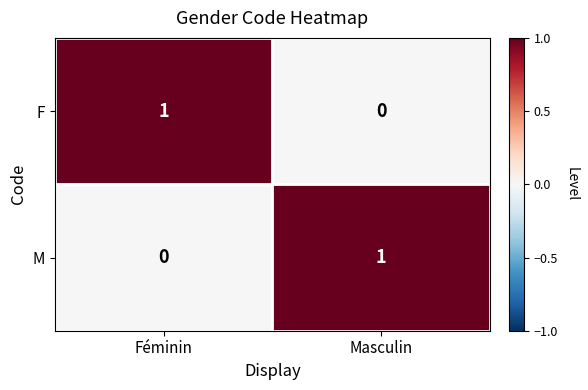

At Masculin, list the series in order from largest to smallest.

M, F